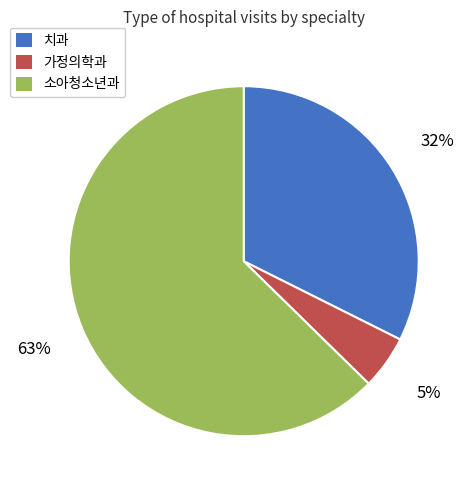

The 소아청소년과 slice represents 1% of the pie. True or false?

False